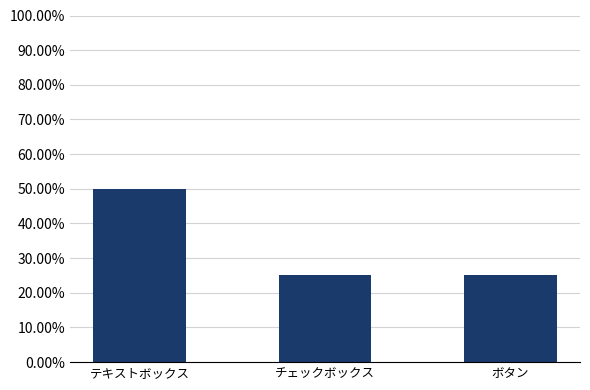

What is the smallest value displayed?

25